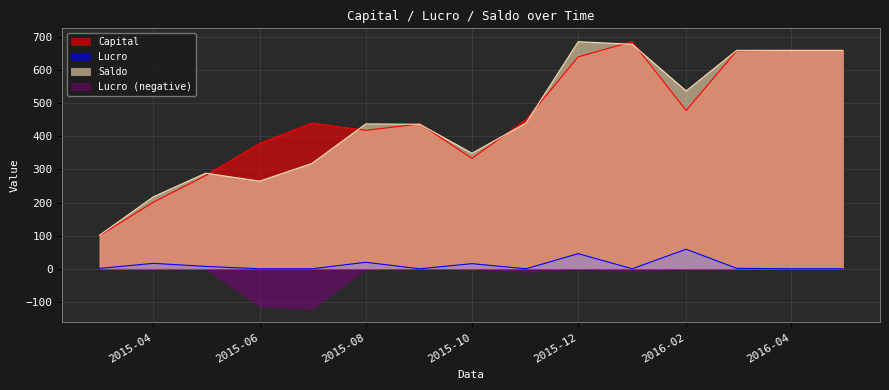

True or false: Capital has more than 2 points higher than both neighbors.

True